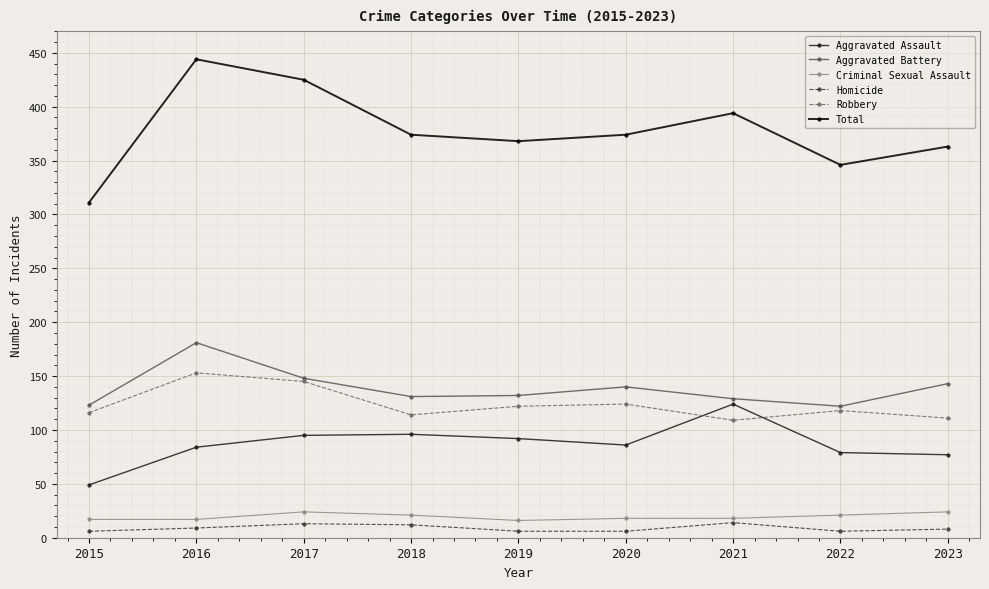

Between 2015 and 2023, which series saw the biggest shift?

Total